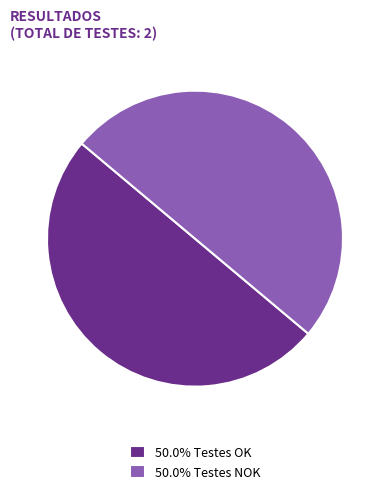

Do 50.0% Testes OK and 50.0% Testes NOK together represent more than half of the pie?

Yes